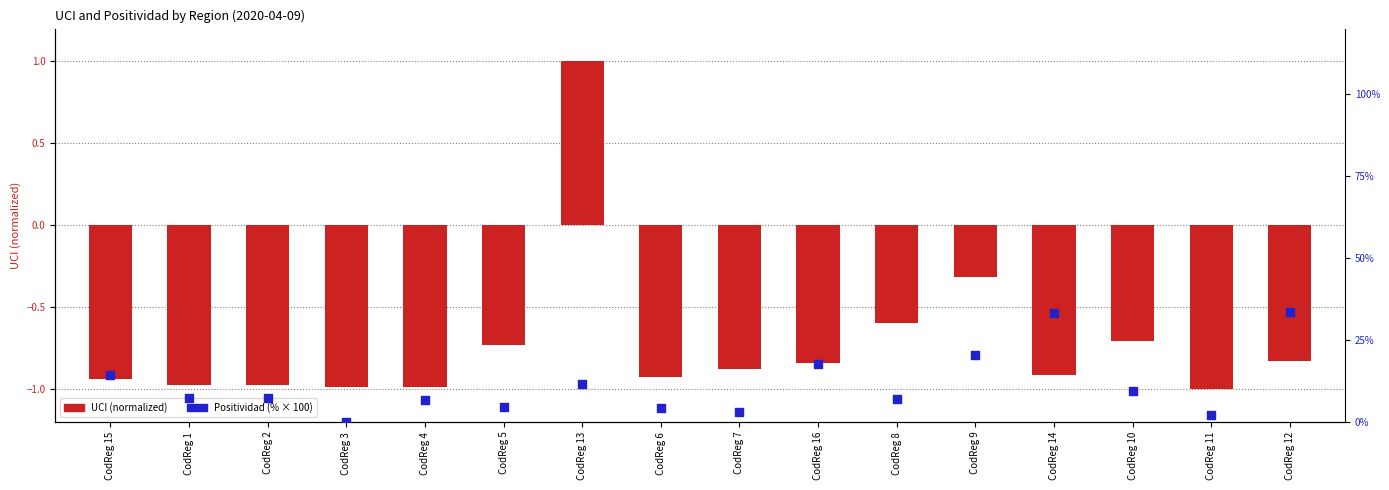

Which series contains the lowest Y value?

UCI (normalized)